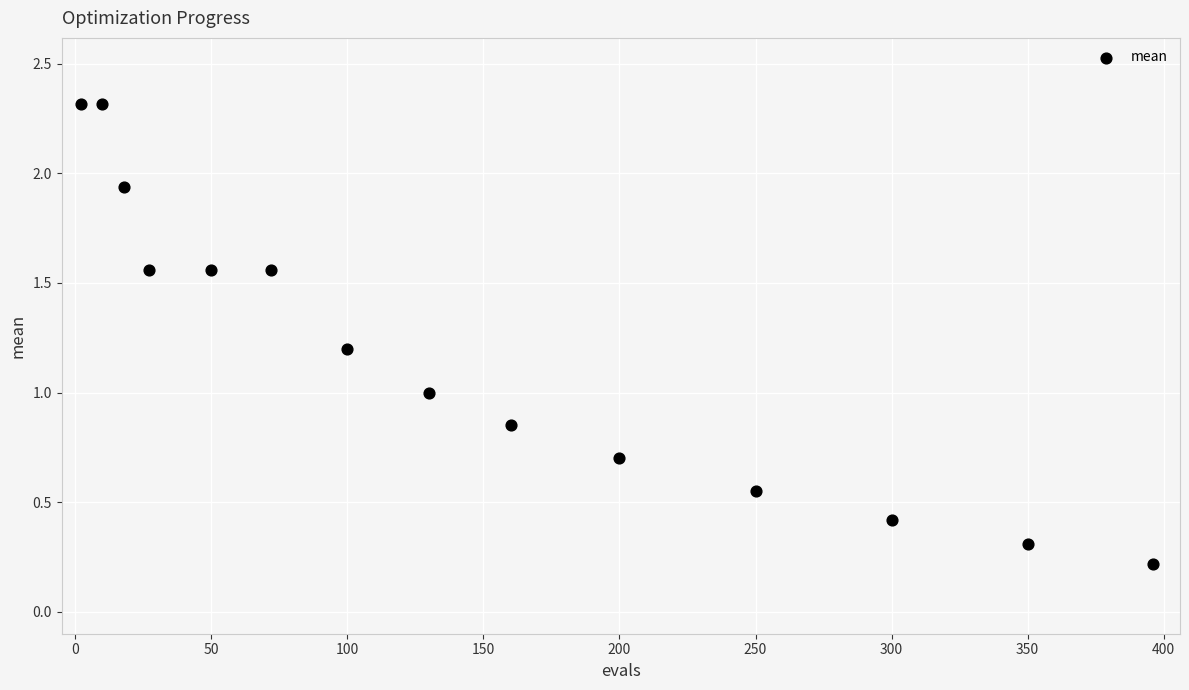

What is the range of Y values (max minus min)?

2.1